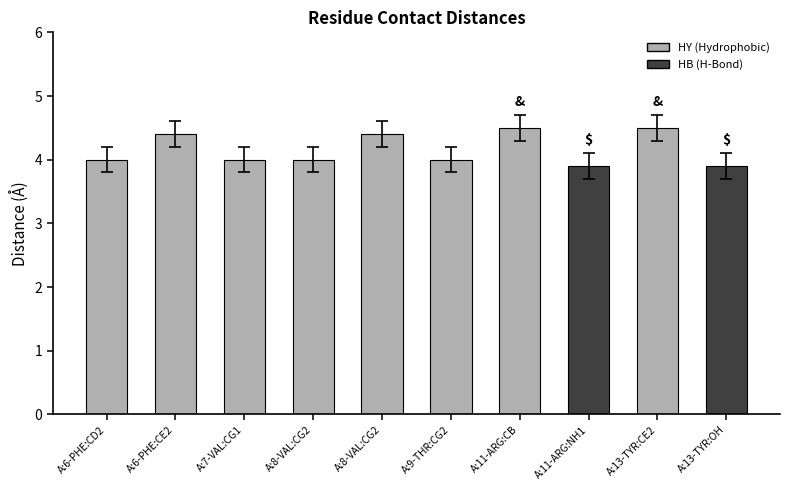

What is the label of the 8th bar from the left?

A:11-ARG:NH1